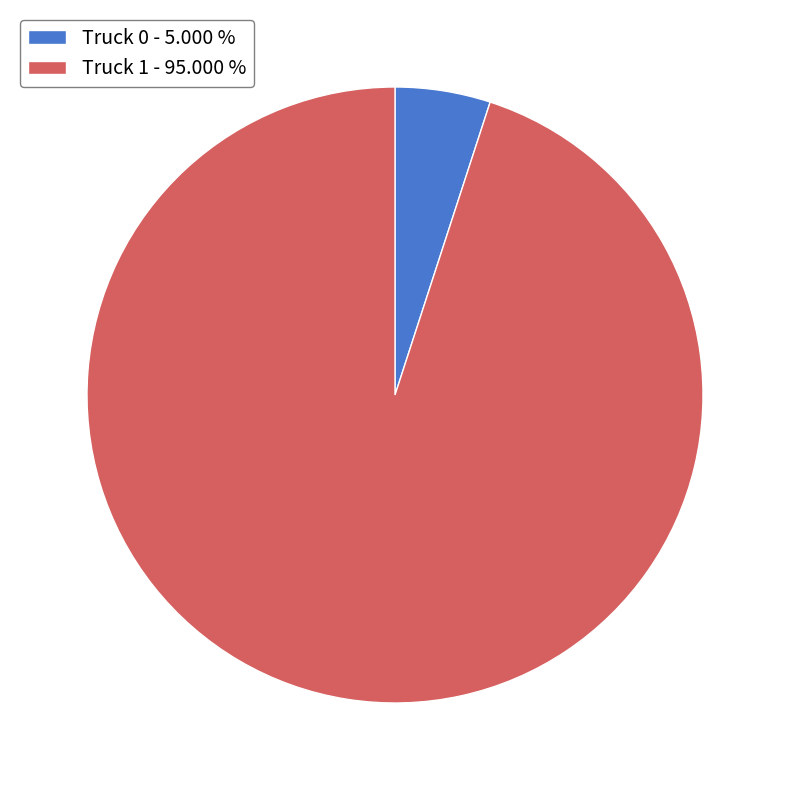

What is the smallest slice in the pie chart?

Truck 0